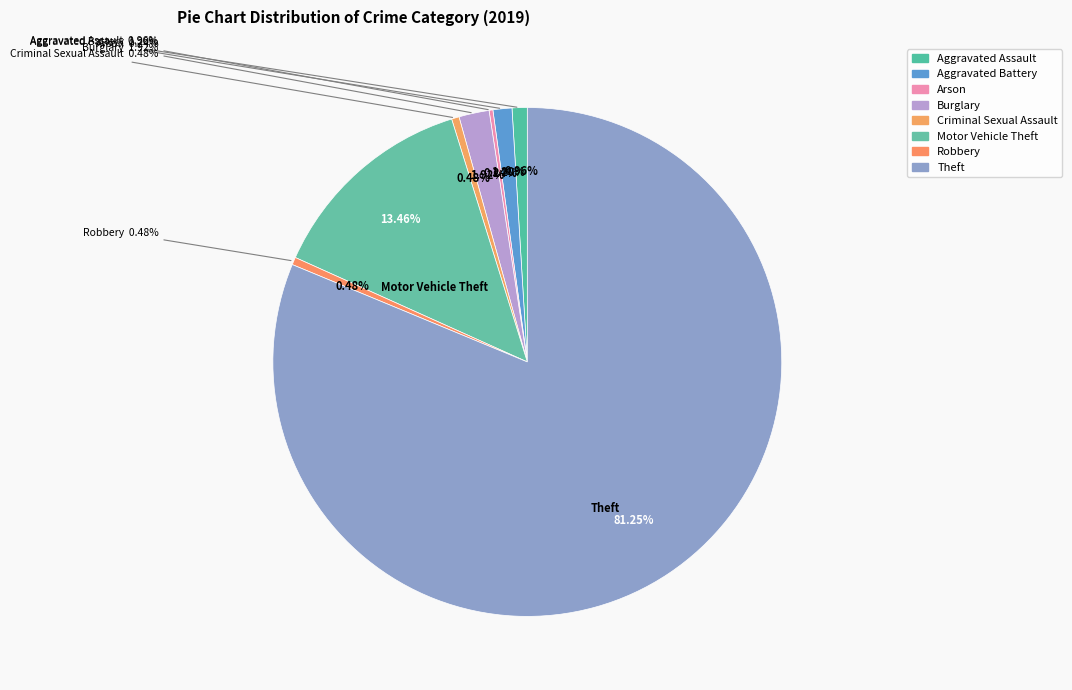

Is Homicide the majority of the pie?

No